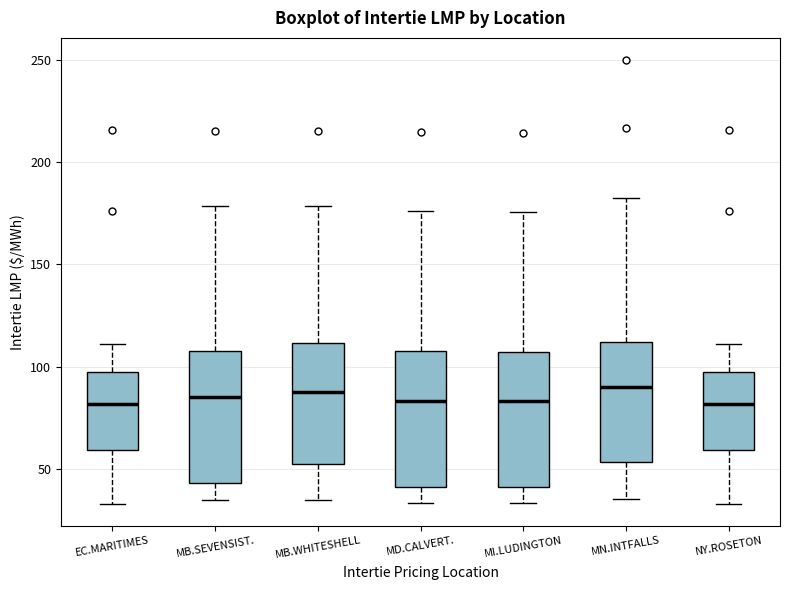

Reading left to right, transcribe this box plot: for each box, give where its median line is, the range the box spans, and where its two whiskers end, as read against the y-axis. The values are not printed on the chart, so give them approximately, as read against the axis.

EC.MARITIMES: median 80, box 60 to 100, whiskers 35 to 110
MB.SEVENSIST.: median 85, box 45 to 110, whiskers 35 to 180
MB.WHITESHELL: median 90, box 50 to 110, whiskers 35 to 180
MD.CALVERT.: median 85, box 40 to 105, whiskers 35 to 175
MI.LUDINGTON: median 85, box 40 to 105, whiskers 35 to 175
MN.INTFALLS: median 90, box 55 to 110, whiskers 35 to 180
NY.ROSETON: median 80, box 60 to 100, whiskers 35 to 110